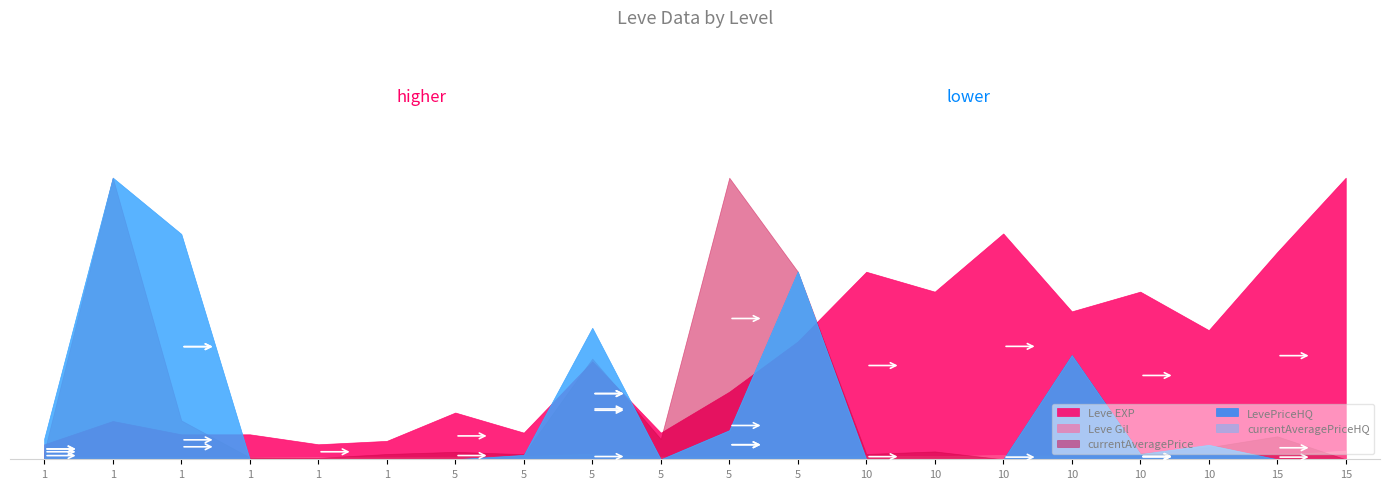

Where does the Leve Gil series first go above 169?

5